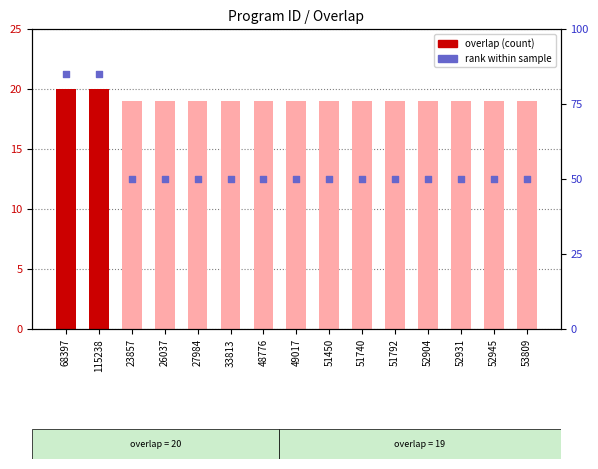

Is the value of rank within sample at 68397 greater than the value of overlap at 27984?

Yes